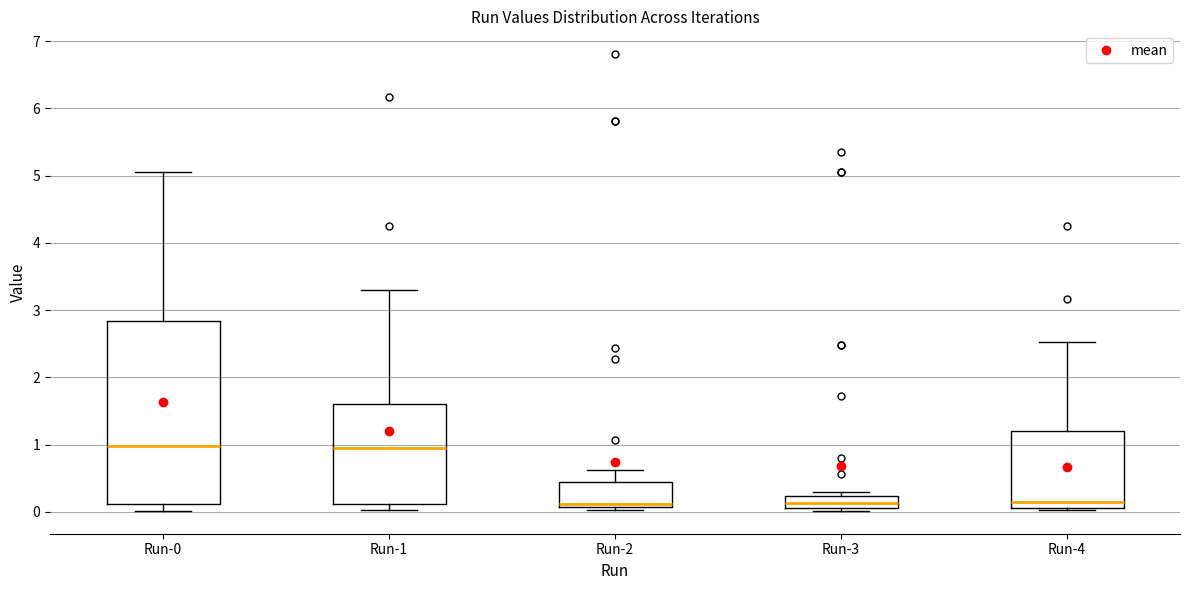

Reading left to right, transcribe this box plot: for each box, give where its median line is, the range the box spans, and where its two whiskers end, as read against the y-axis. The values are not printed on the chart, so give them approximately, as read against the axis.

Run-0: median 1.0, box 0.1 to 2.8, whiskers 0.0 to 5.1
Run-1: median 1.0, box 0.1 to 1.6, whiskers 0.0 to 3.3
Run-2: median 0.1 (just above the box's lower edge), box 0.1 to 0.4, whiskers 0.0 to 0.6
Run-3: median 0.1 (inside the box), box 0.1 to 0.2, whiskers 0.0 to 0.3
Run-4: median 0.2, box 0.1 to 1.2, whiskers 0.0 to 2.5